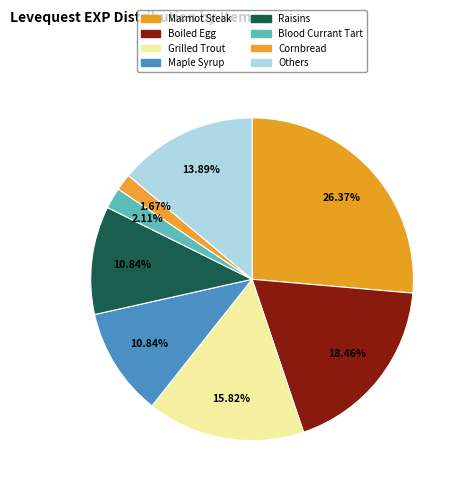

The Kukuru Butter slice represents 1% of the pie. True or false?

False